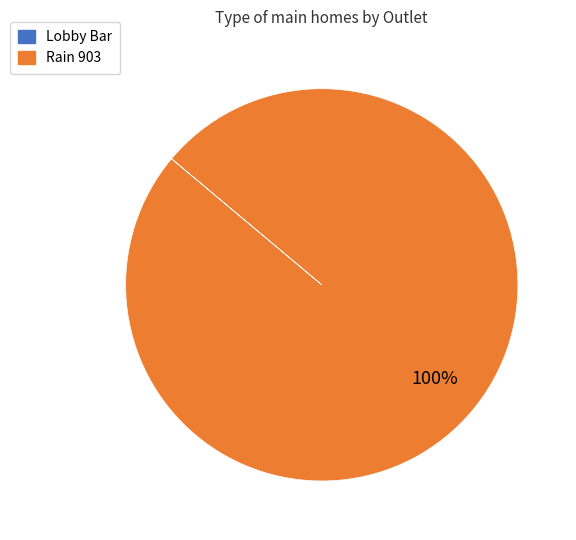

Is there any slice that represents more than half of the pie?

Yes